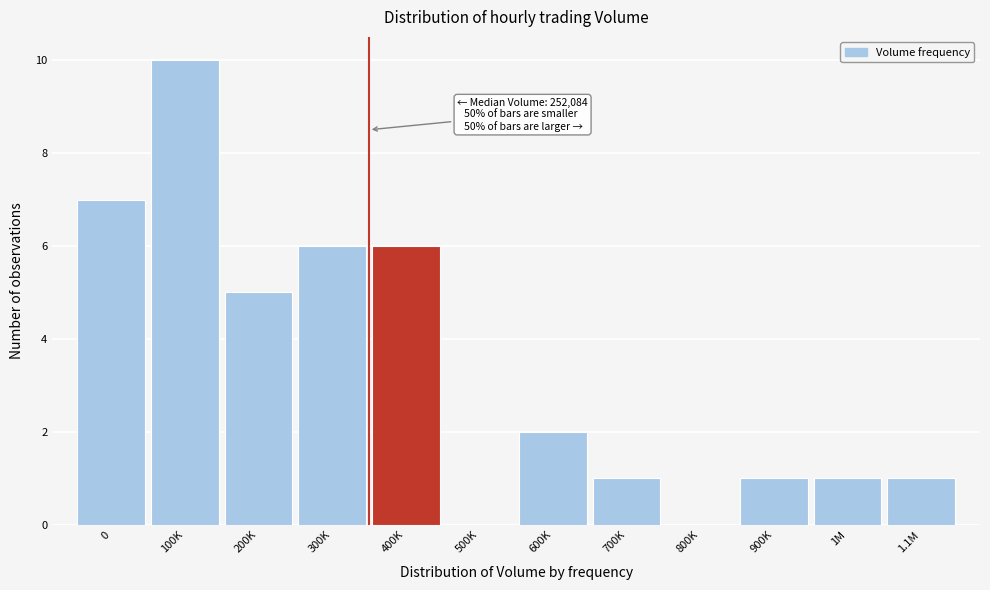

Reading left to right, list all the values displayed in this chart.

0=7	100K=10	200K=5	300K=6	400K=6	500K=0	600K=2	700K=1	800K=0	900K=1	1M=1	1.1M=1